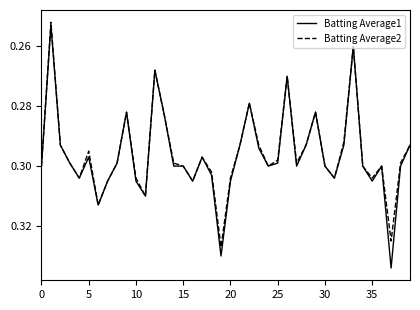

Which series has the widest spread of values?

Batting Average1